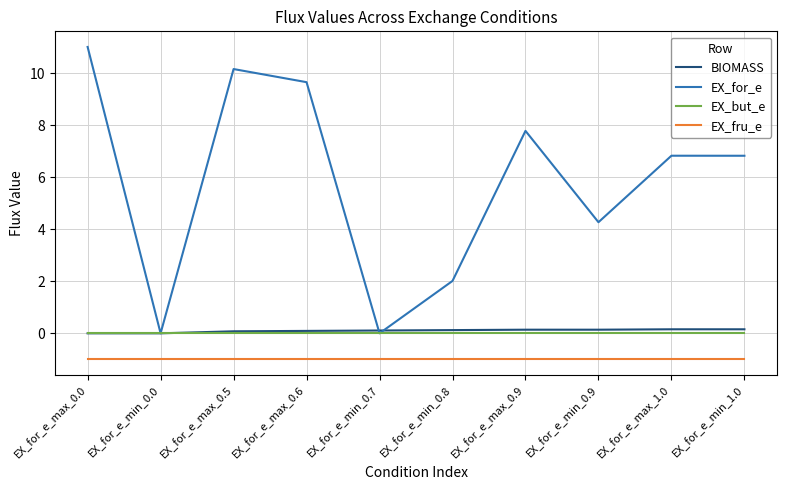

What are all the series names shown in the legend?

BIOMASS, EX_for_e, EX_but_e, EX_fru_e